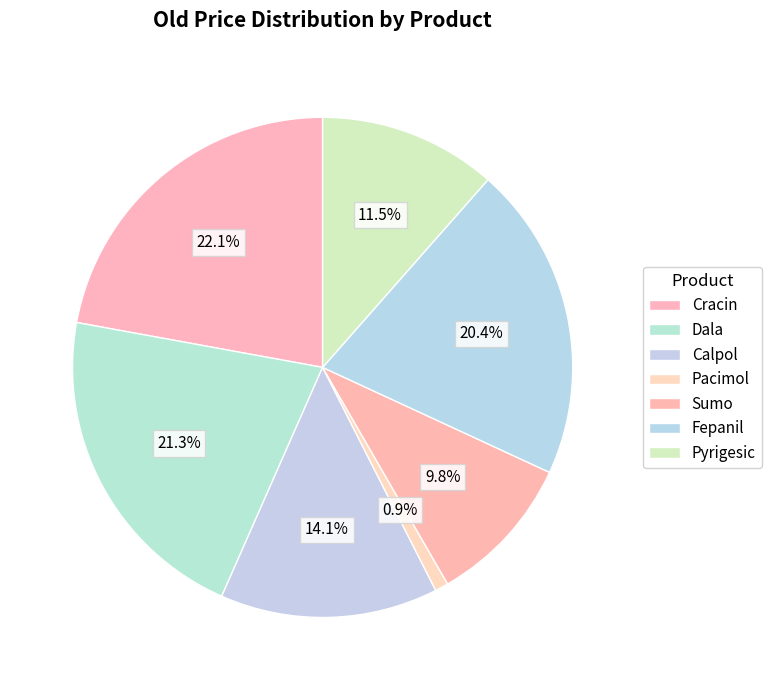

How many segments does this pie chart have?

7